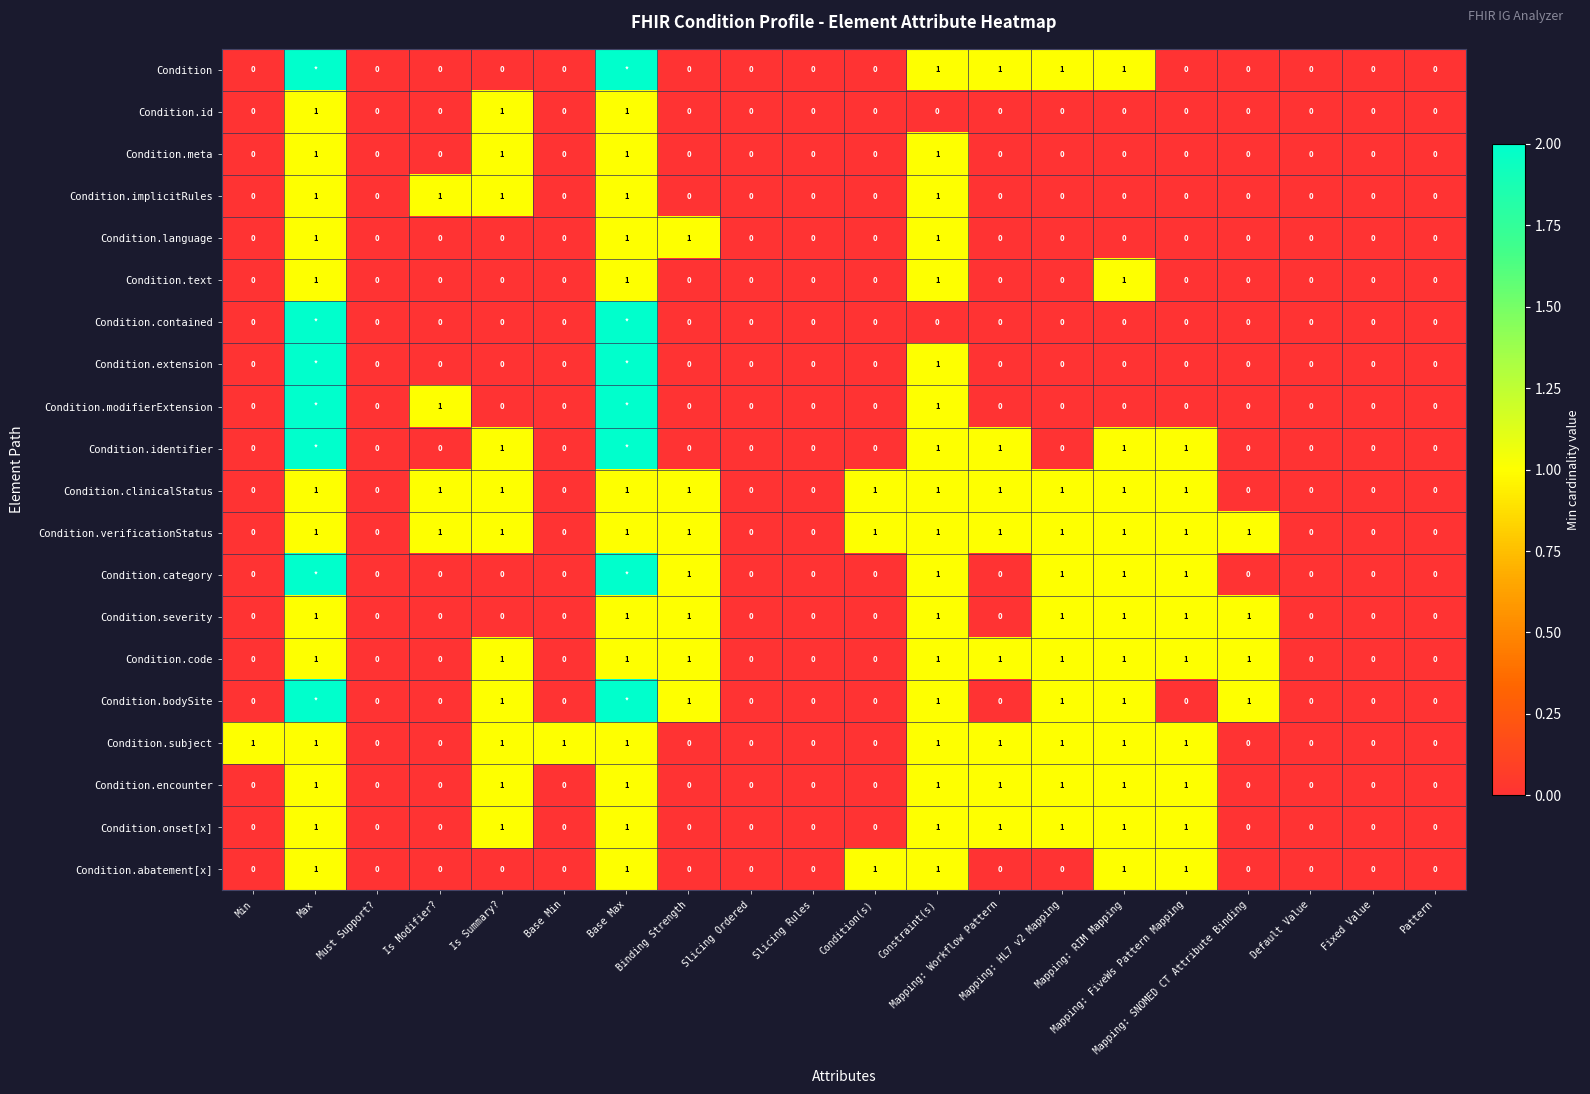

What is the sum of all Condition.code values?

10